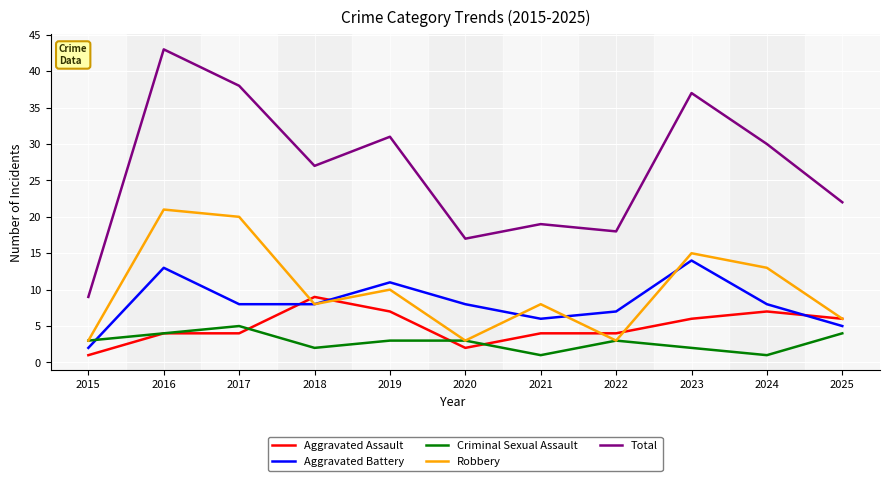

After their last crossing, which series has the higher values: Aggravated Battery or Criminal Sexual Assault?

Aggravated Battery